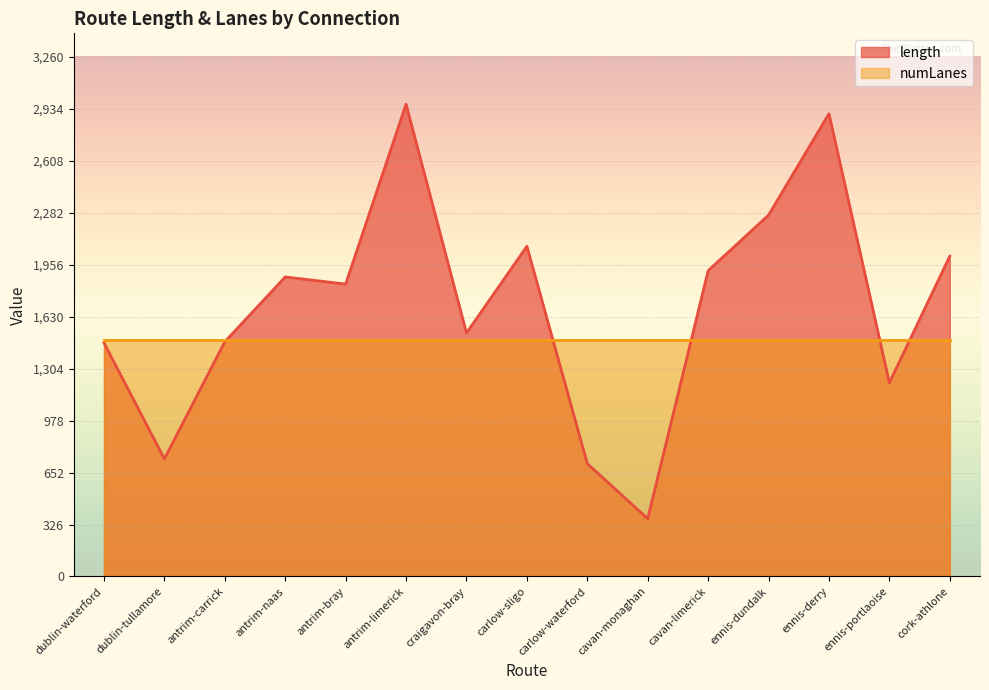

Where is the data nearest to the value 1663?

craigavon-bray